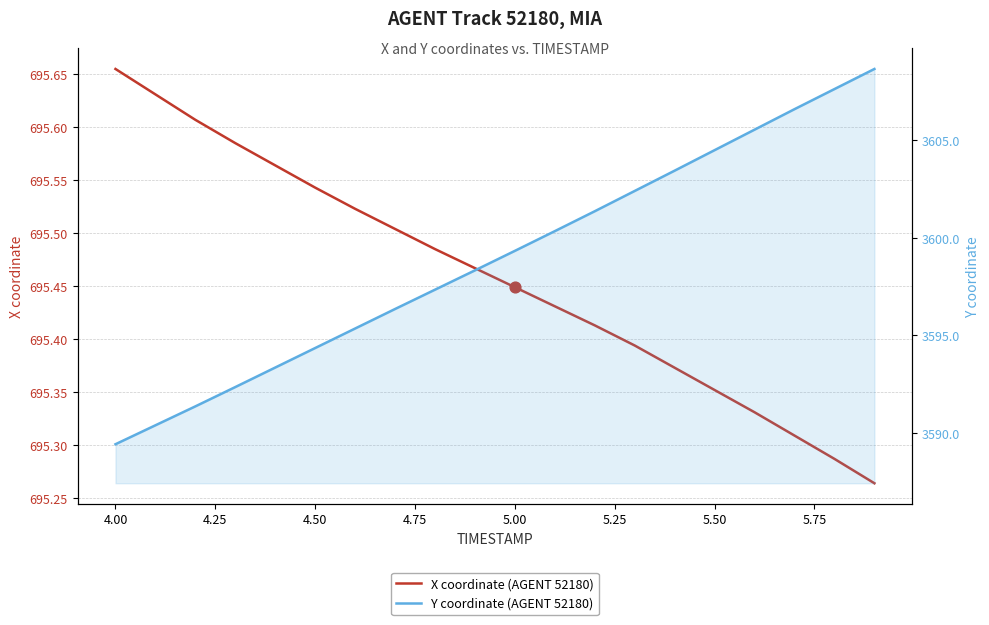

Is the value of Y coordinate (AGENT 52180) at 4.25 greater than the value of X coordinate (AGENT 52180) at 13?

Yes